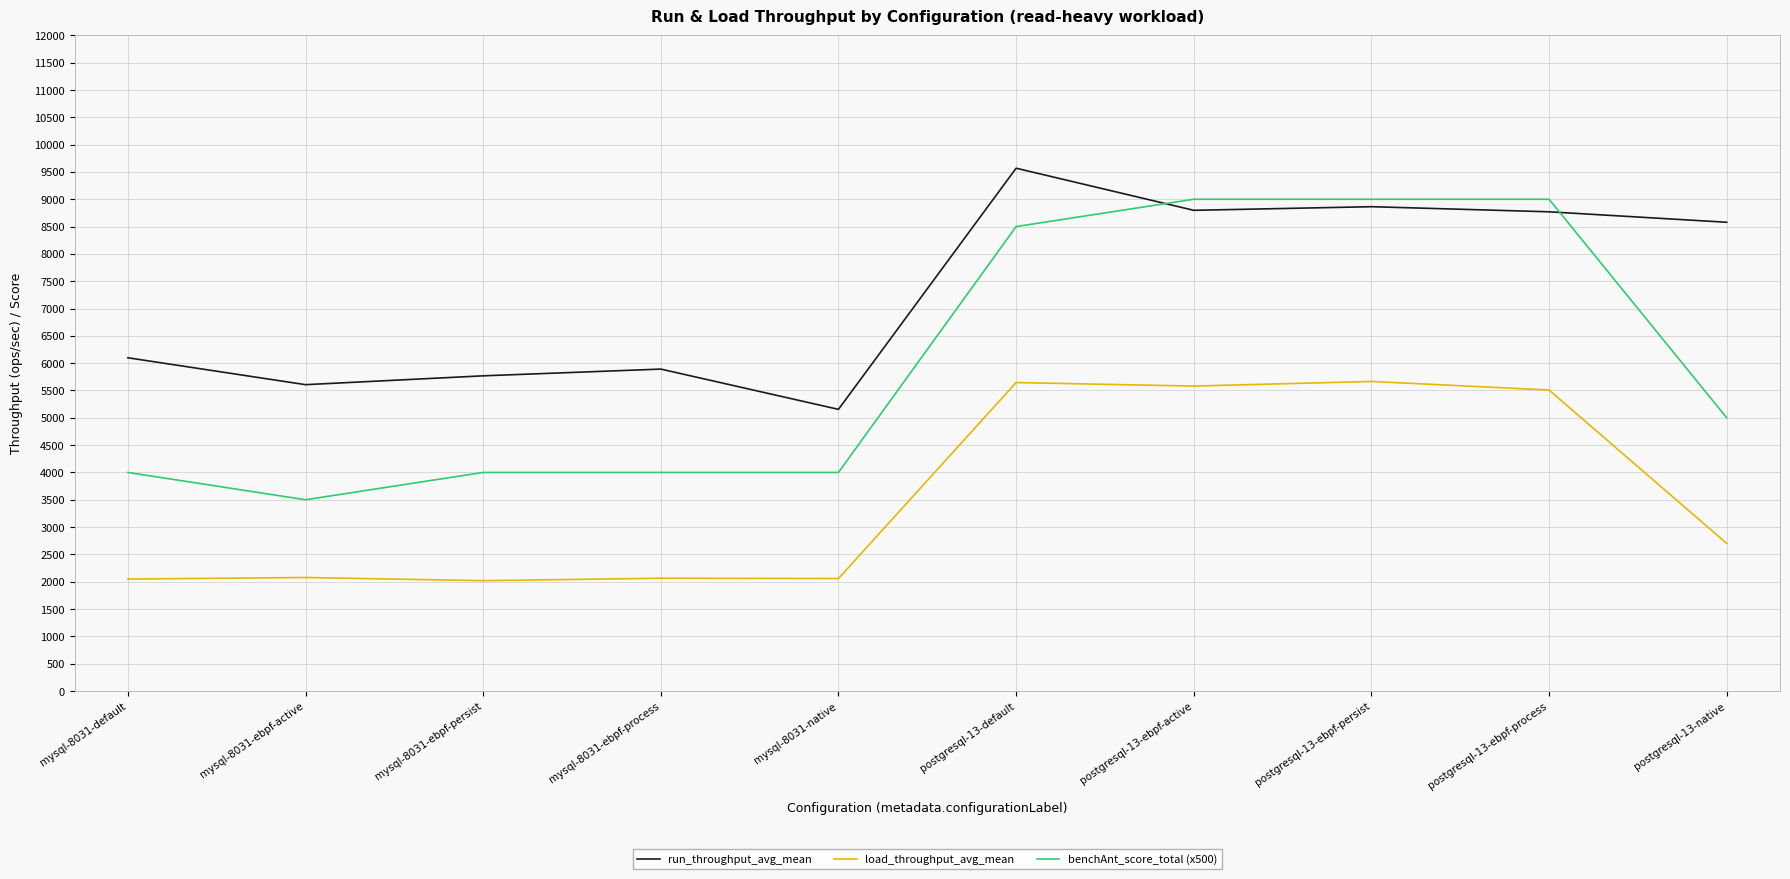

In run_throughput_avg_mean, how many points are lower than both neighbors (excluding endpoints)?

3